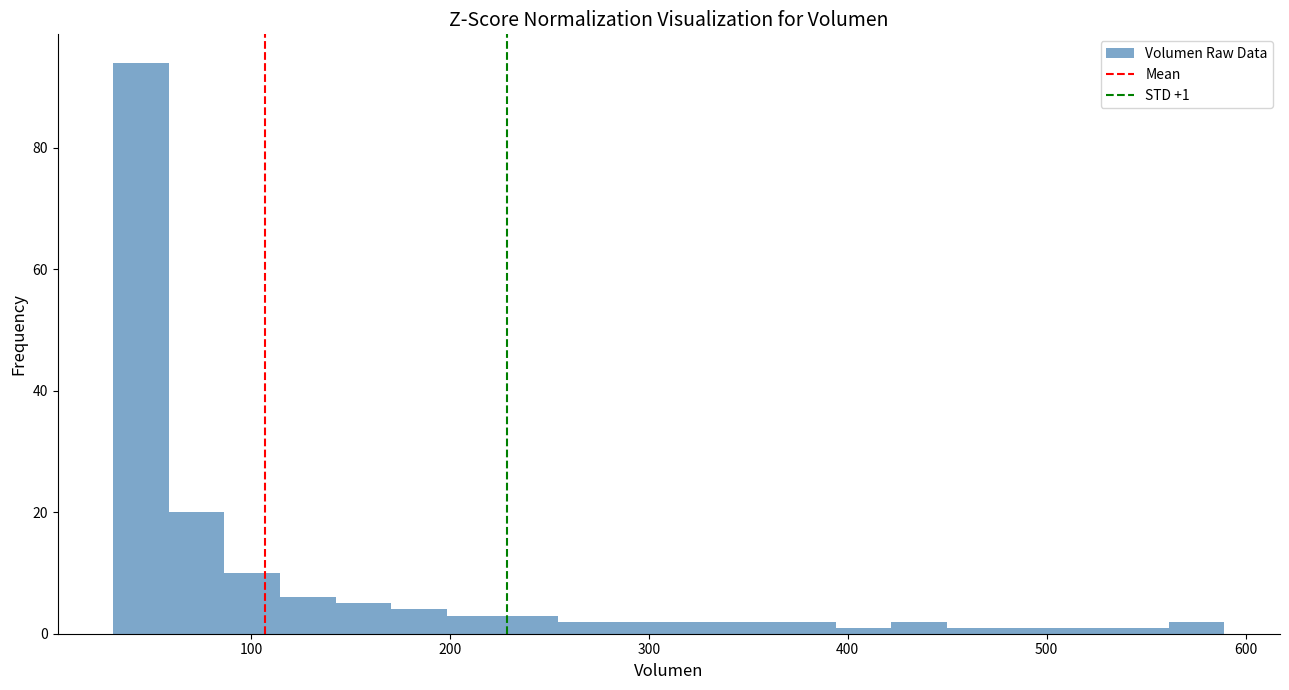

Read against the x-axis, roughly where is the centre of the tallest bar?

40